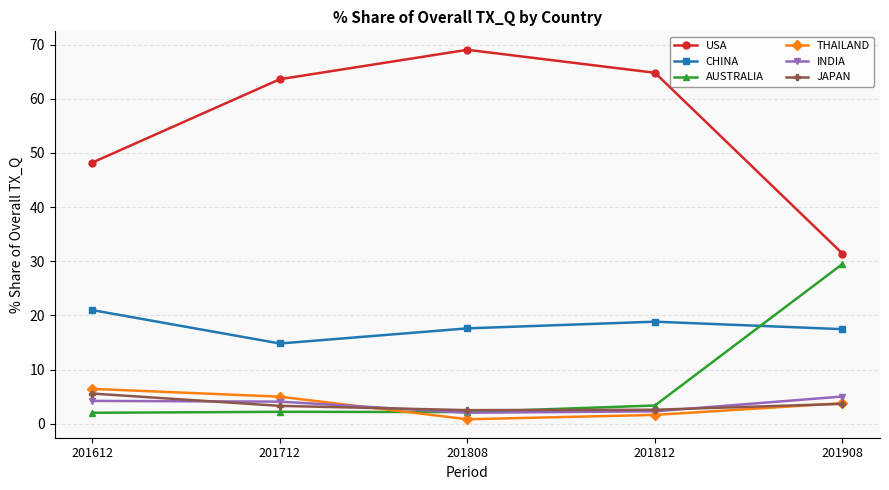

Is it true that THAILAND equals 5.0 at 201712?

True